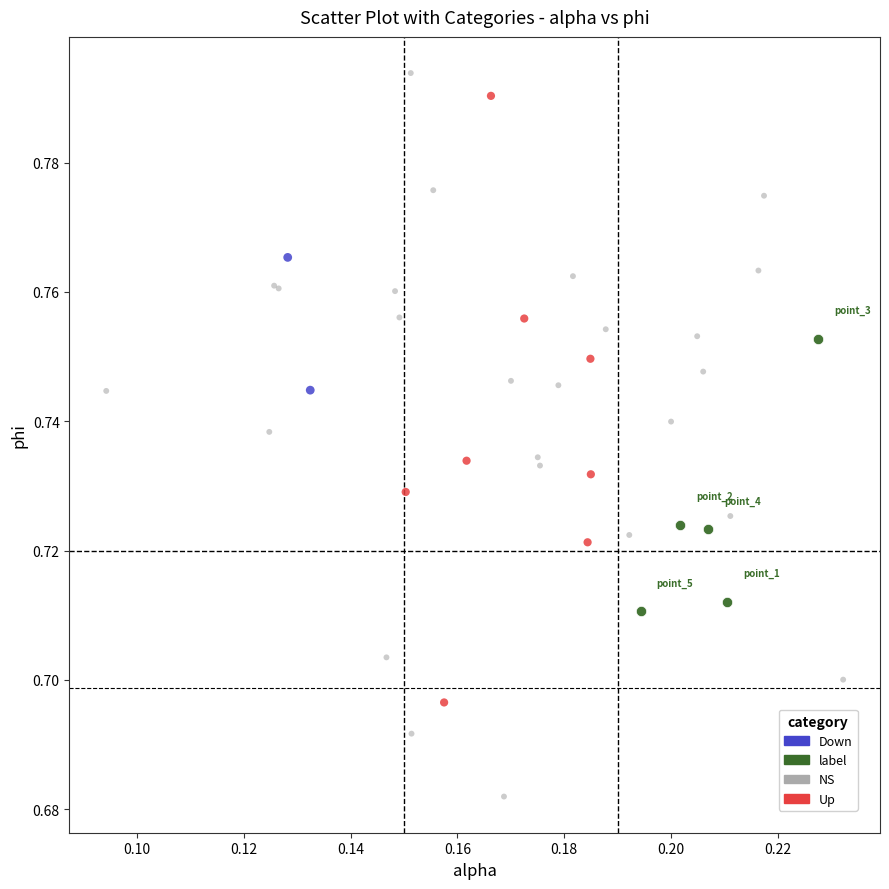

What are all the series names shown in the legend?

Down, label, NS, Up